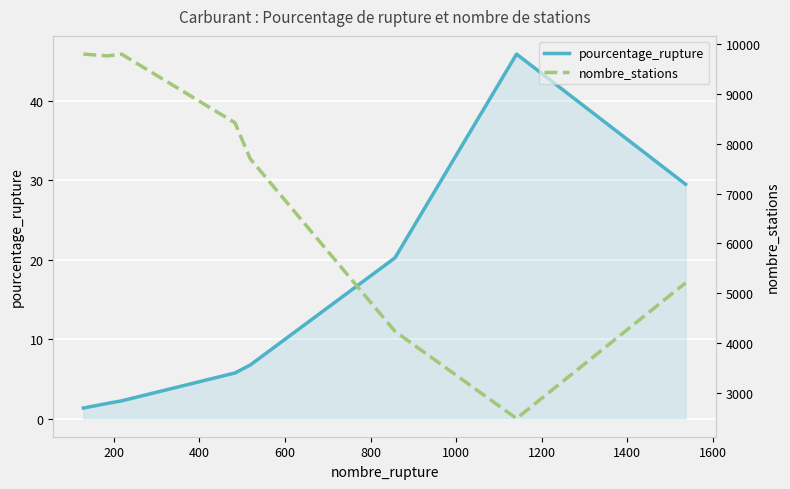

True or false: nombre_stations and pourcentage_rupture intersect in this chart.

False